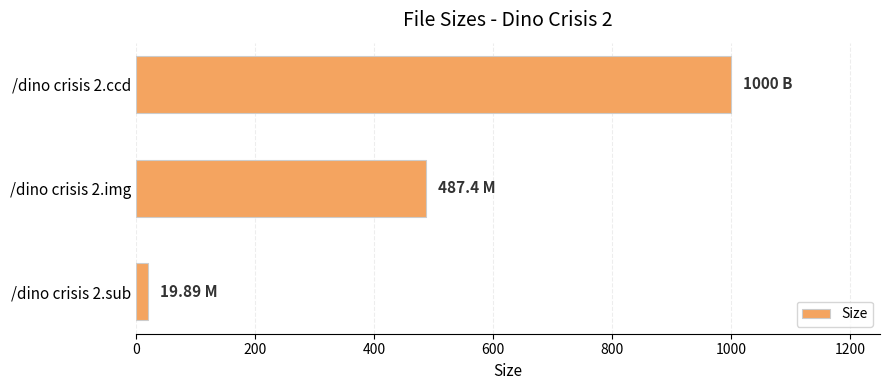

Does the chart contain stacked bars?

No